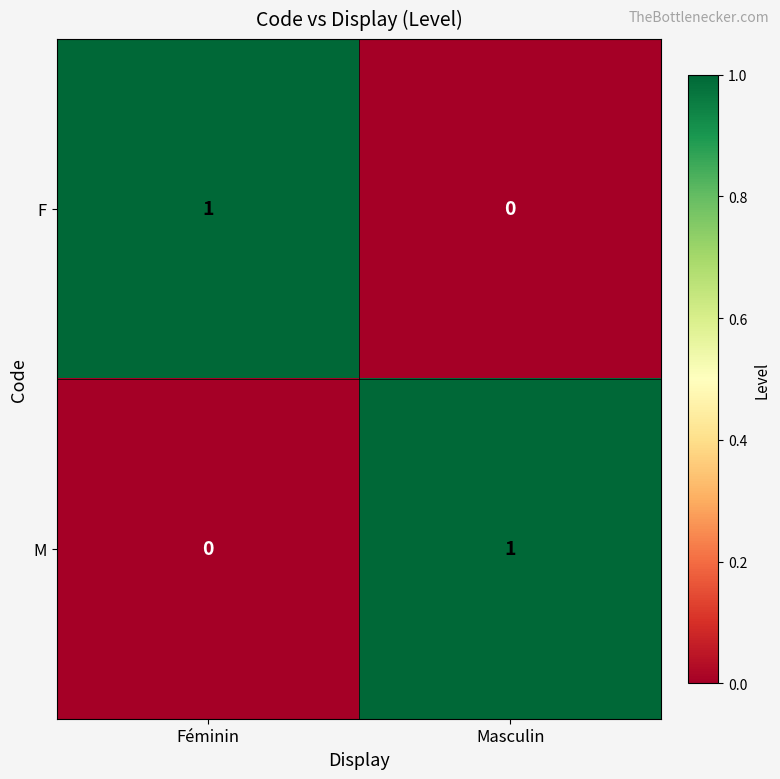

How many series are shown in this chart?

2